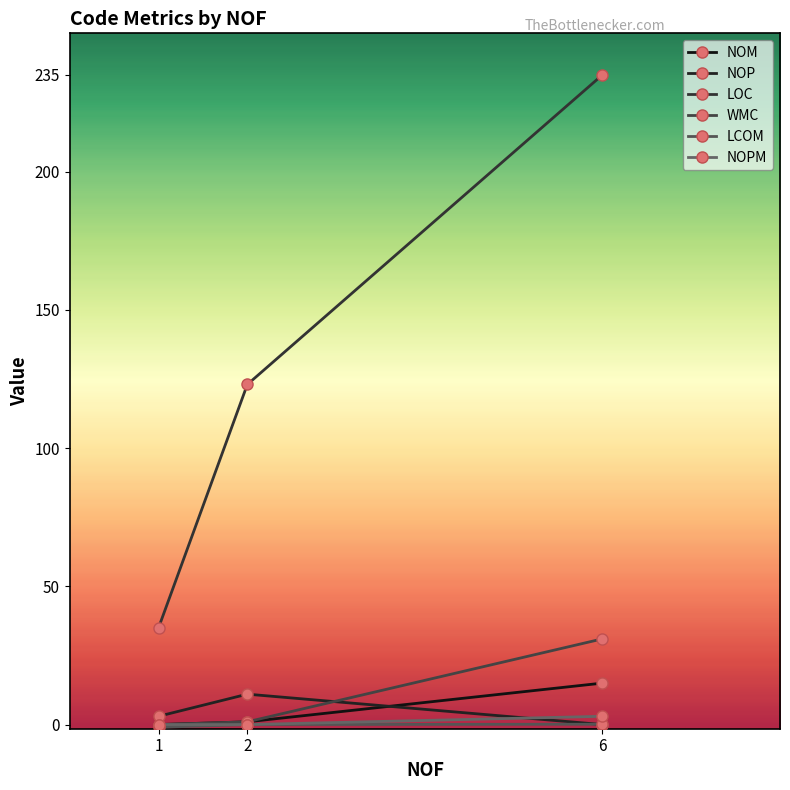

At how many categories does at least one series exceed 28?

3